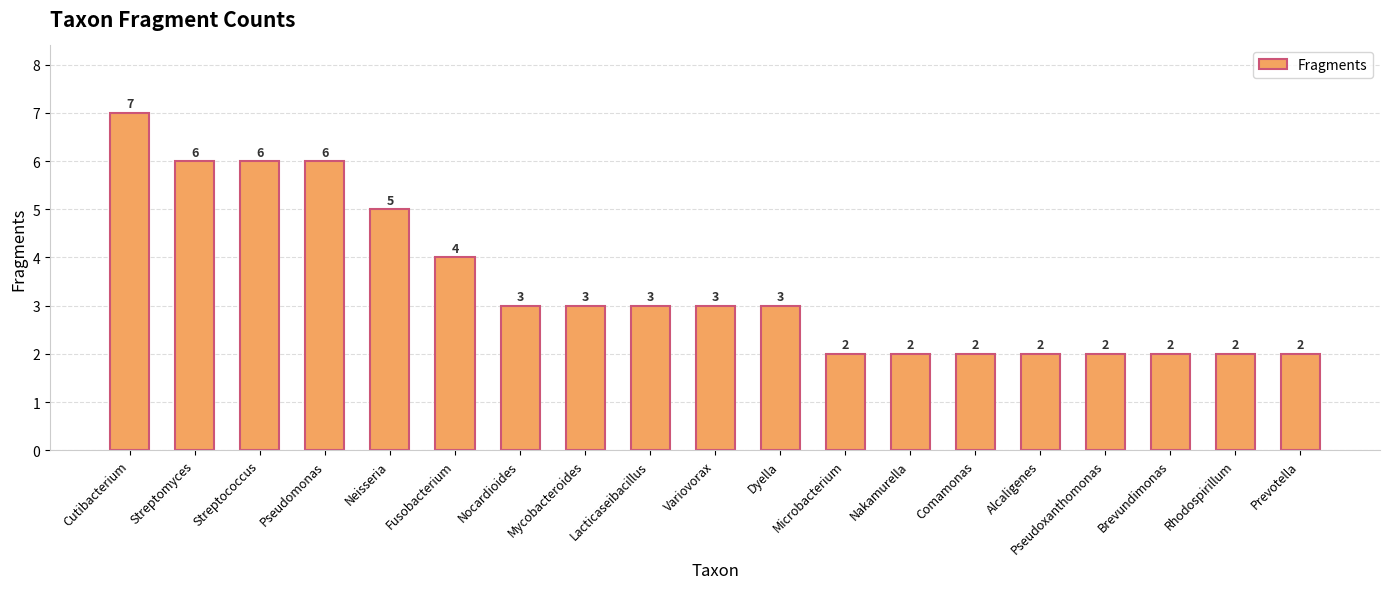

What is the average value?

3